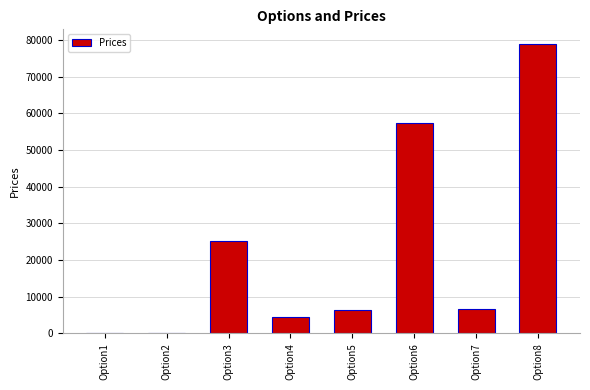

What is the sum of all values?

179782